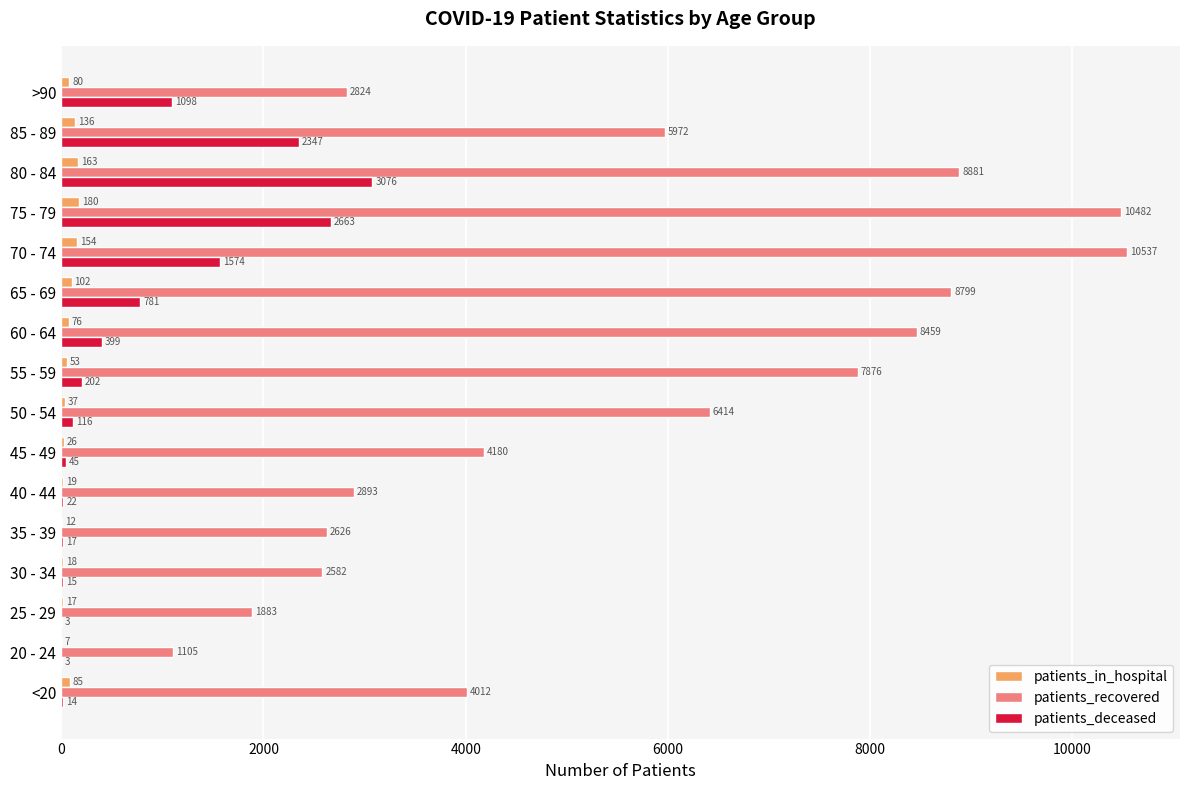

What value does the patients_in_hospital series have at 30 - 34?

18